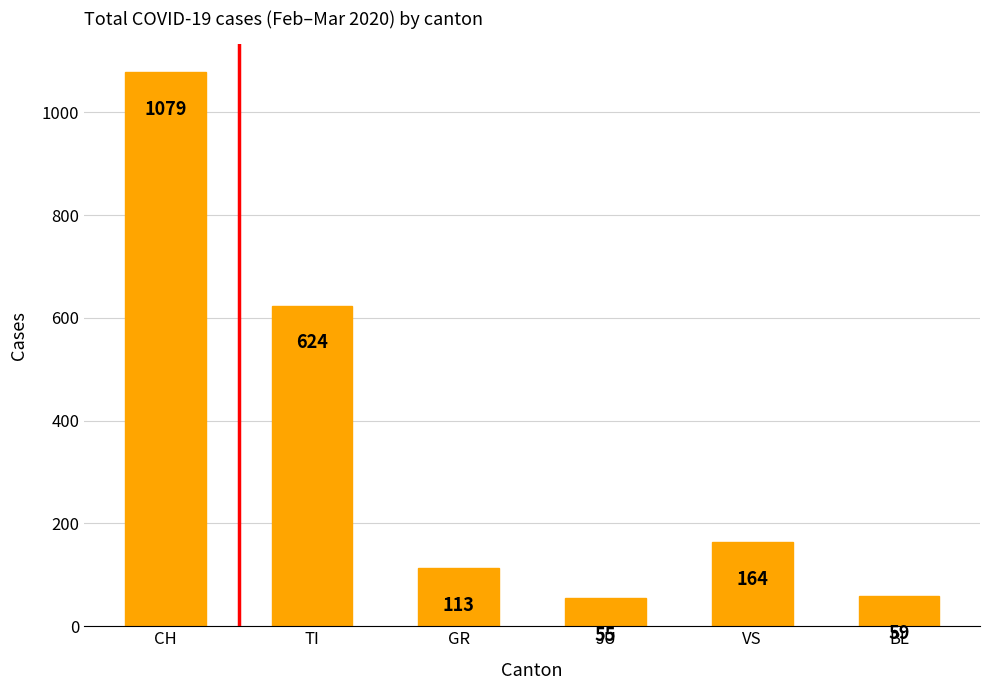

The value at TI is 624. True or false?

True